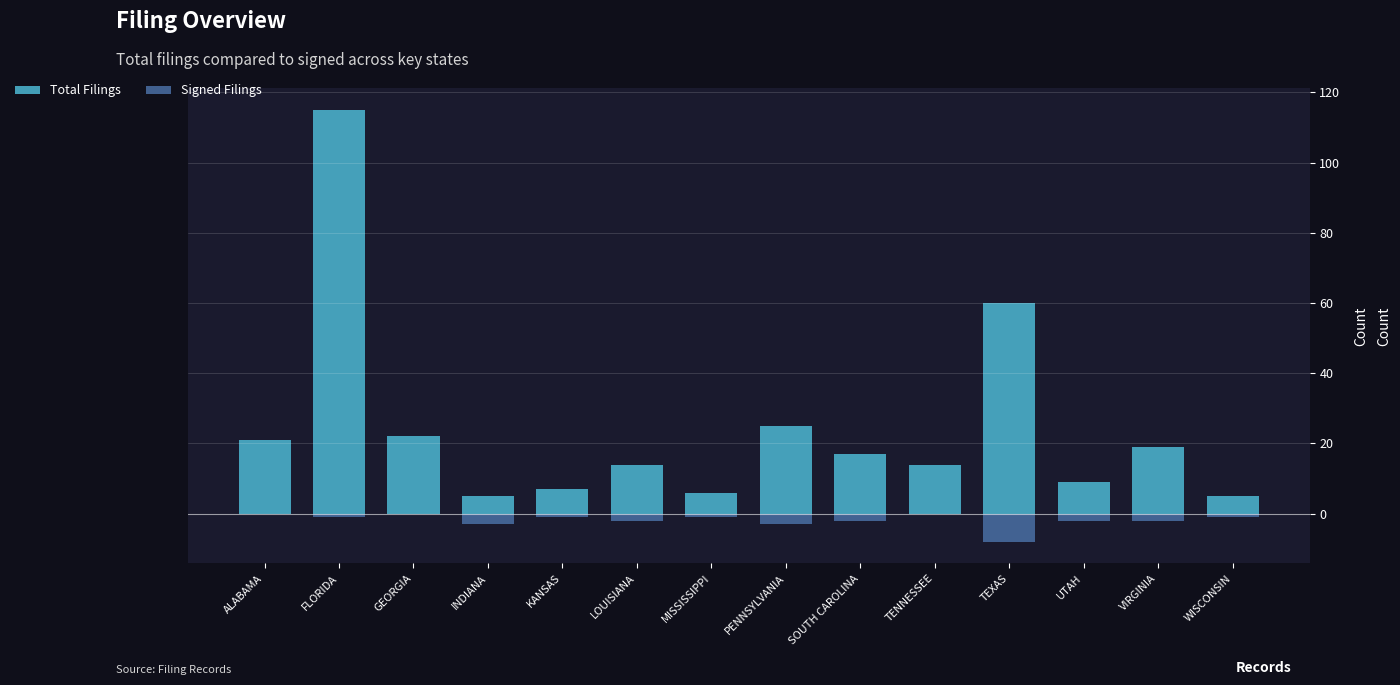

Where is Signed Filings nearest to the value -4?

INDIANA